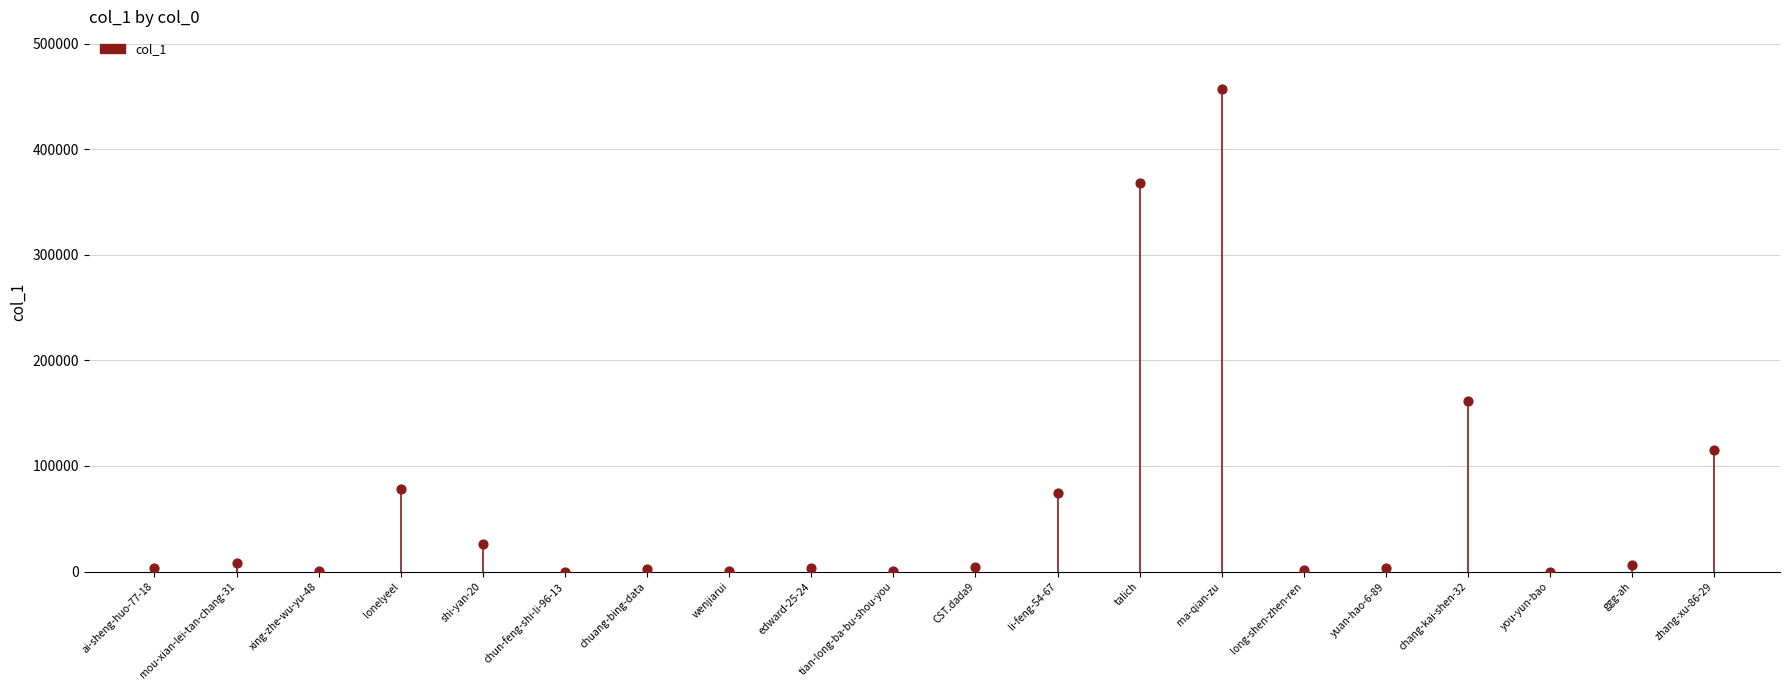

What is the change in value from lonelyeel to talich?

+289432